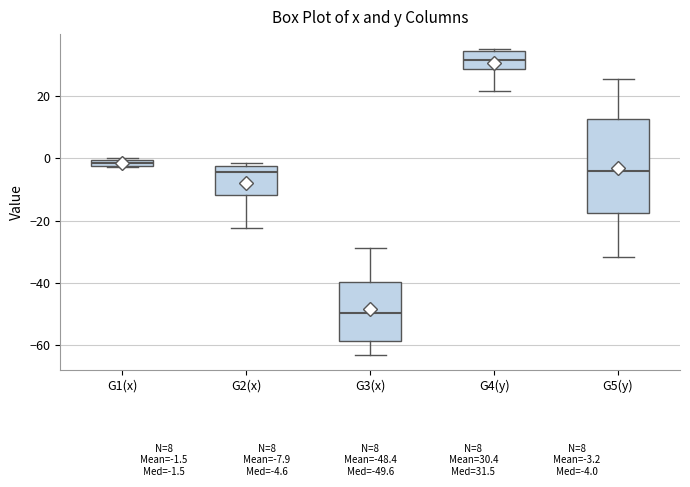

Which box has the highest median line?

G4(y)